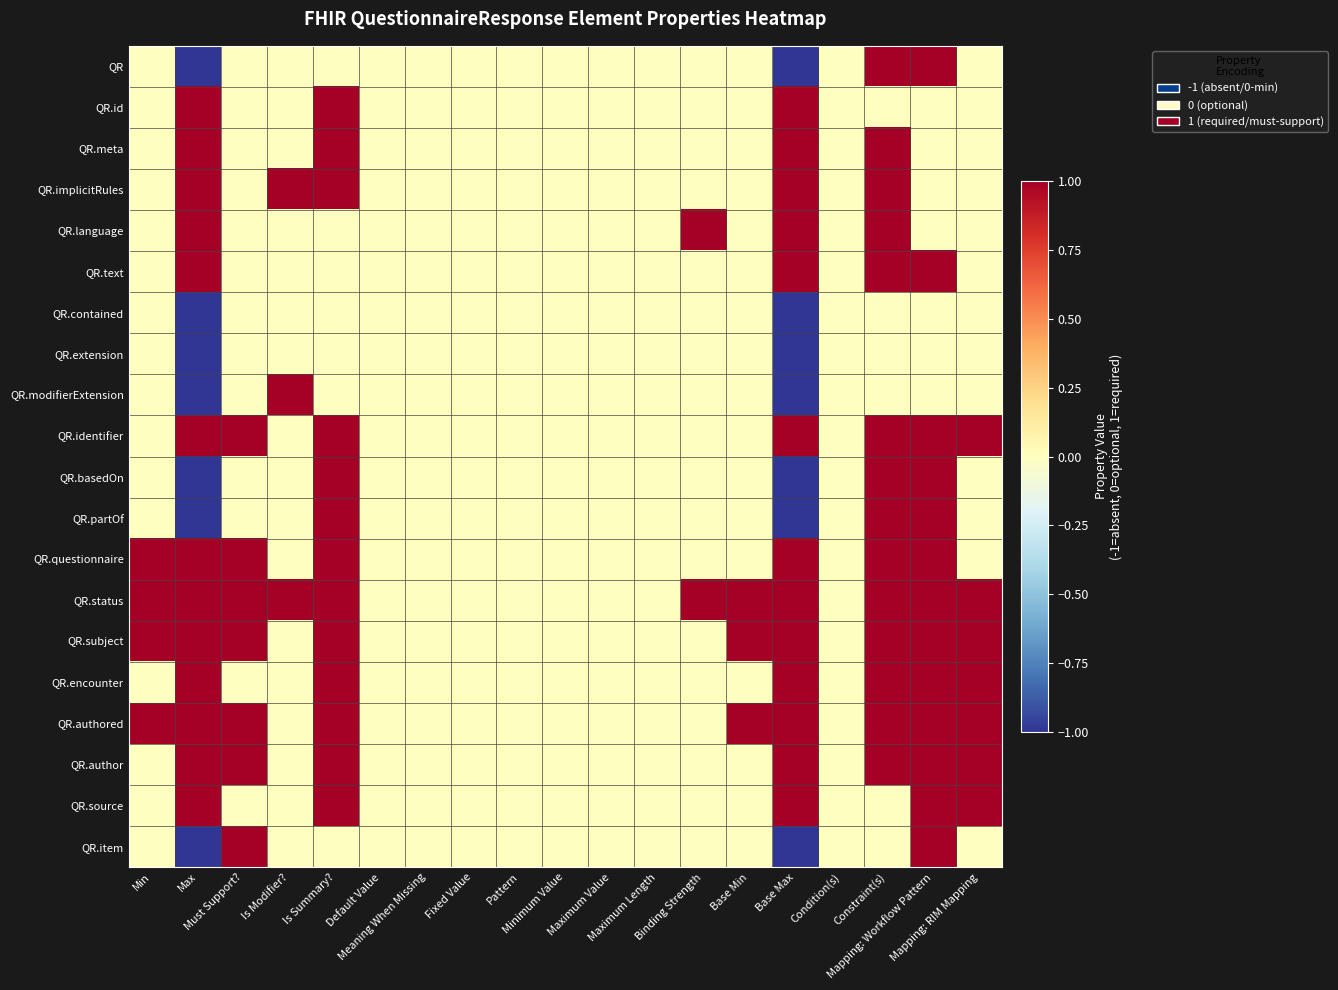

At how many categories does at least one series exceed 0?

11